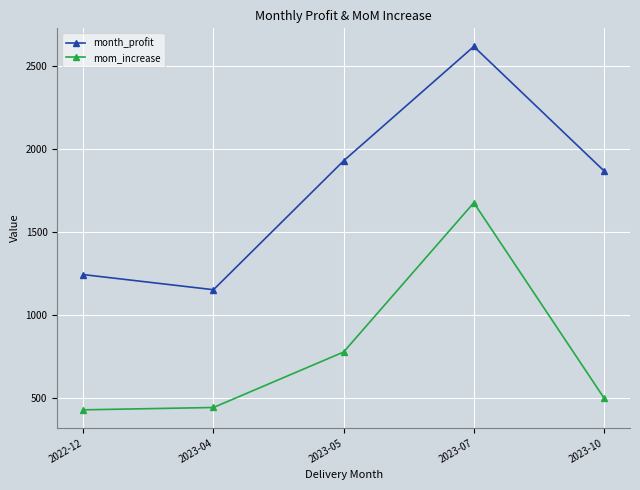

What are all the series names shown in the legend?

month_profit, mom_increase